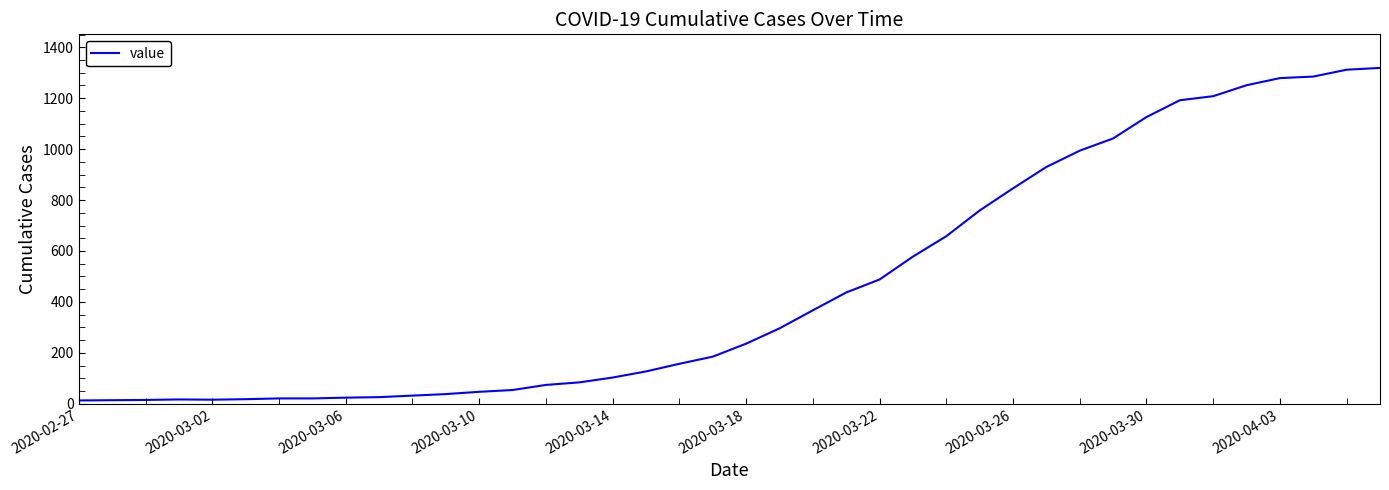

What is the minimum value shown in the chart?

13